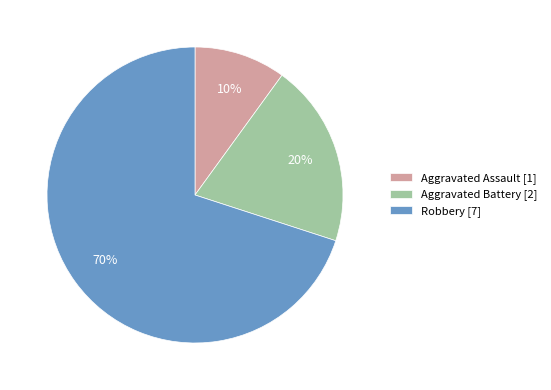

Which category has the smallest portion of the pie?

Aggravated Assault